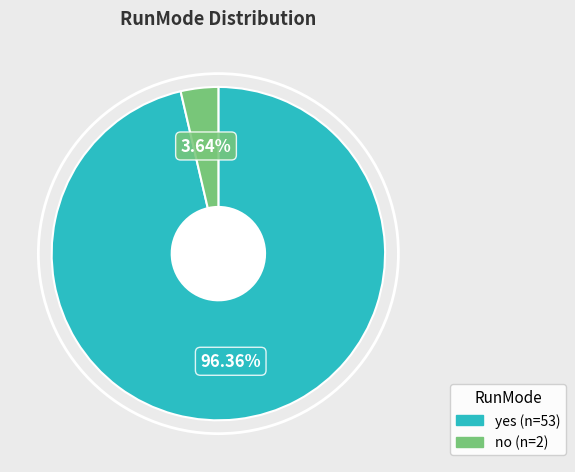

Is there a majority slice in this chart?

Yes